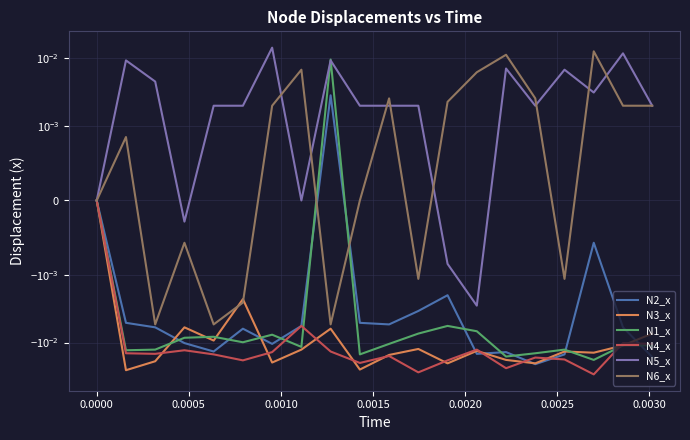

True or false: N6_x has a value of 0.0 at 0.0030.

True